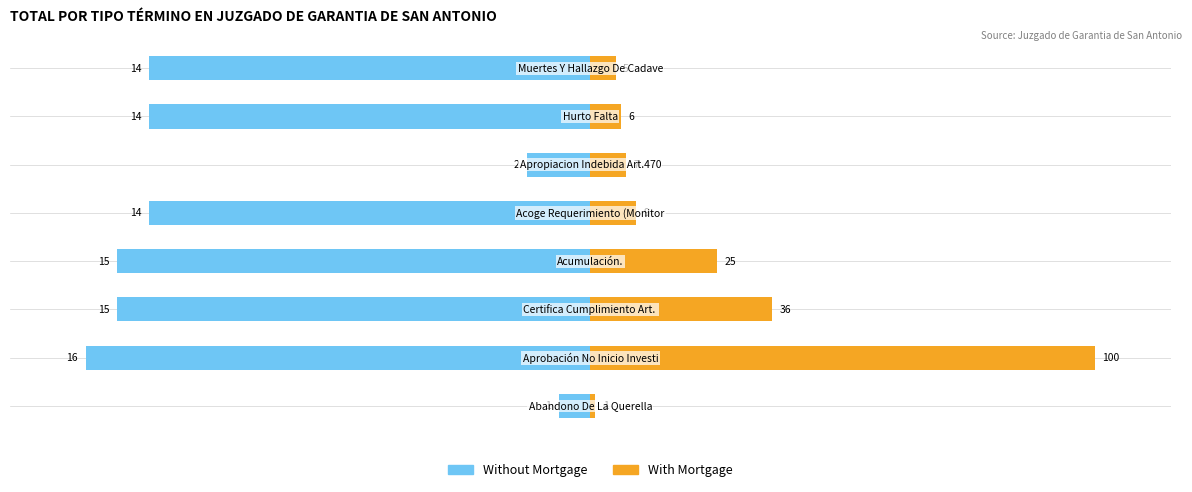

Reading right to left, extract all data points from this chart.

Without Mortgage: 7=-87.5	6=-87.5	5=-12.5	4=-87.5	3=-93.8	2=-93.8	1=-100.0	0=-6.2
With Mortgage: 7=5.0	6=6.0	5=7.0	4=9.0	3=25.0	2=36.0	1=100.0	0=1.0